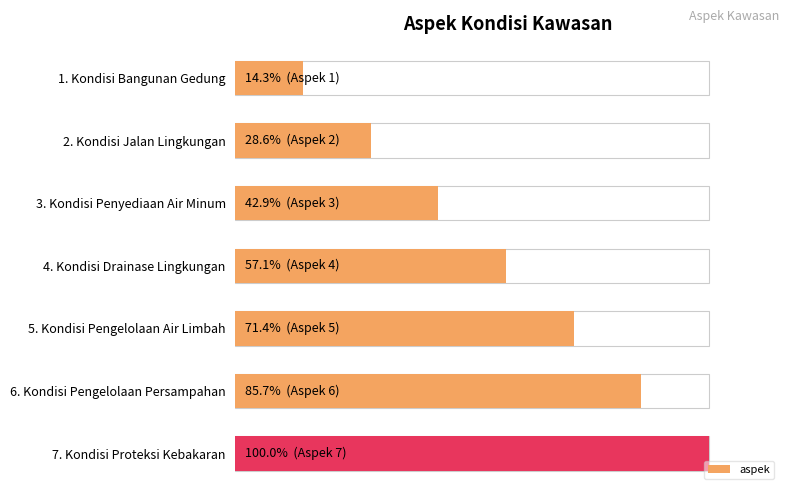

The chart shows a value of 4.8 at 0. True or false?

False